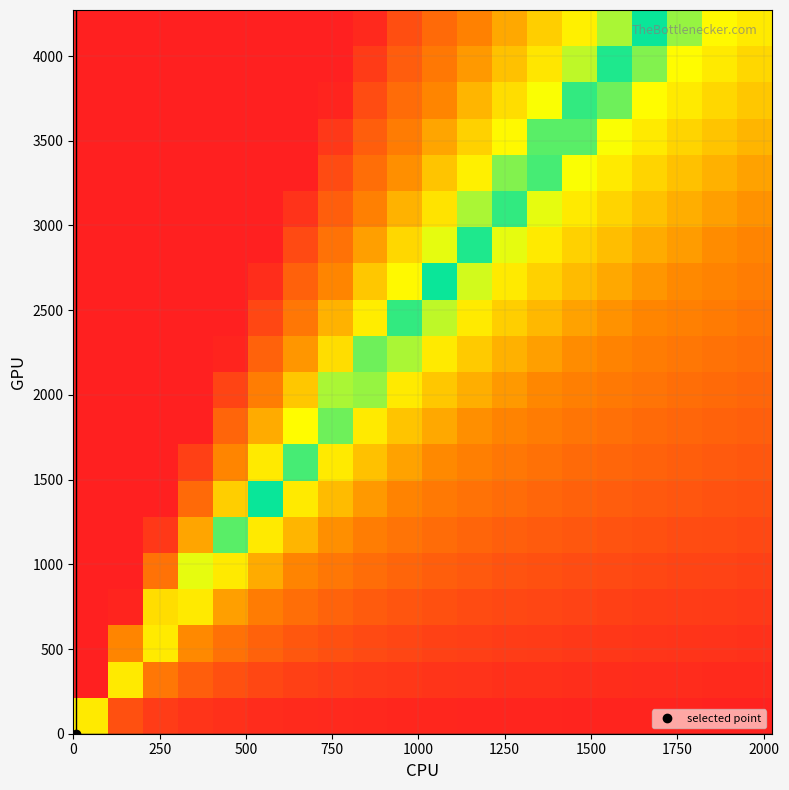

How many distinct data groups are displayed?

20